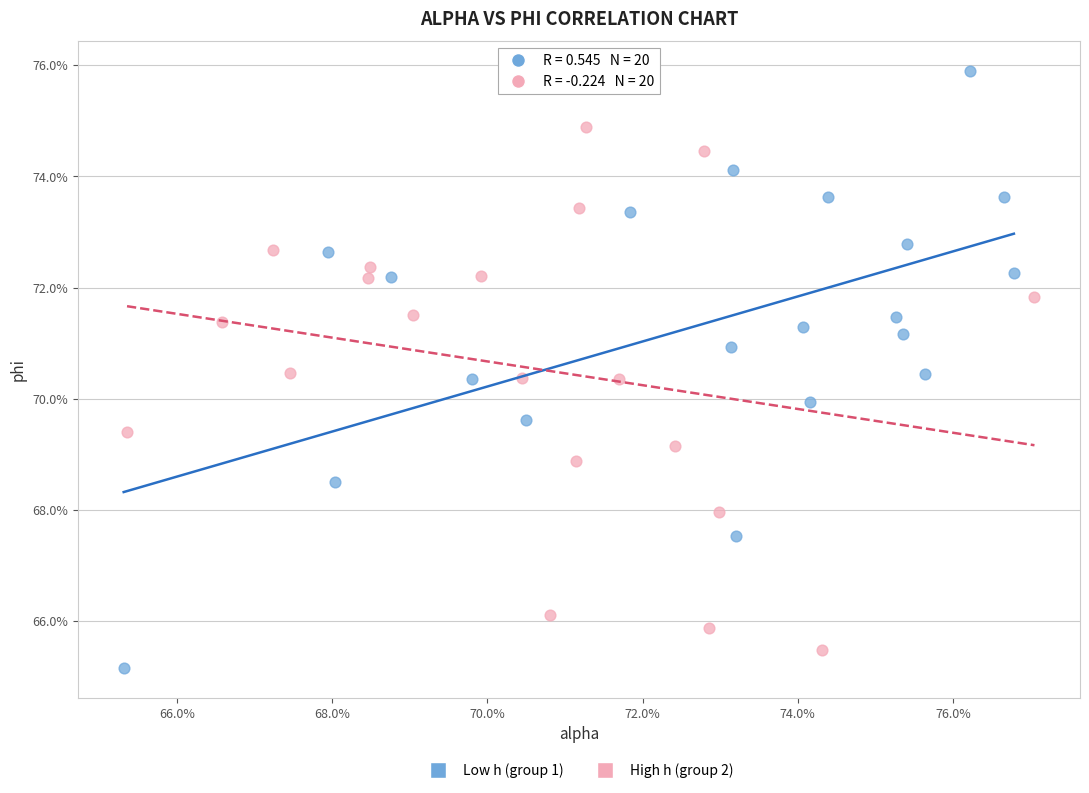

Which series contains the highest Y value?

Low h (group 1)